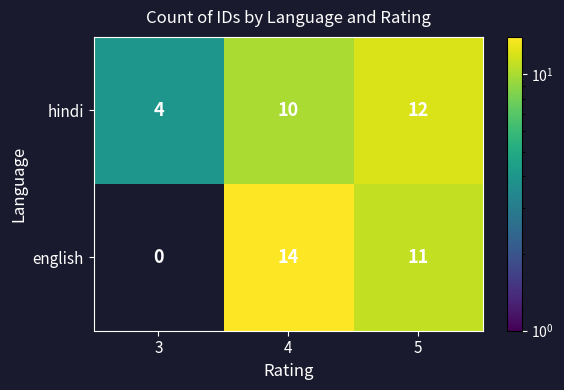

What is the spread (max minus min) of values at 4?

4